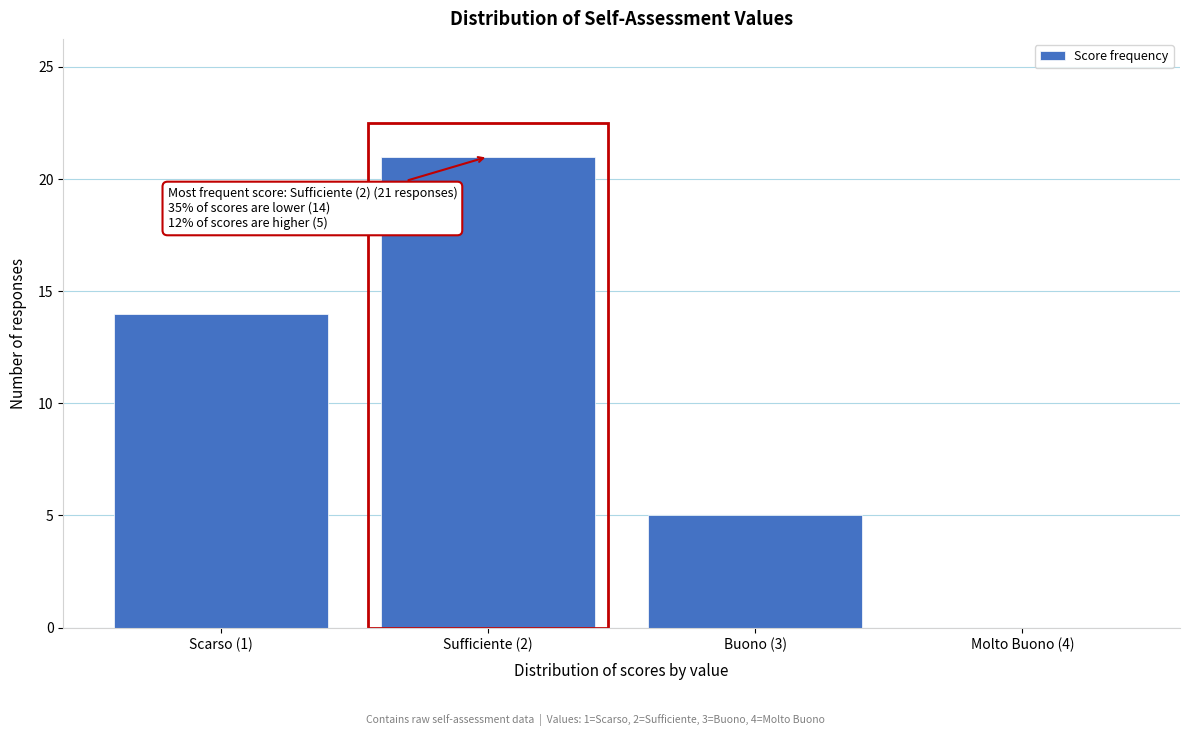

Reading right to left, what are all the values shown in this chart?

Molto Buono (4)=0	Buono (3)=5	Sufficiente (2)=21	Scarso (1)=14